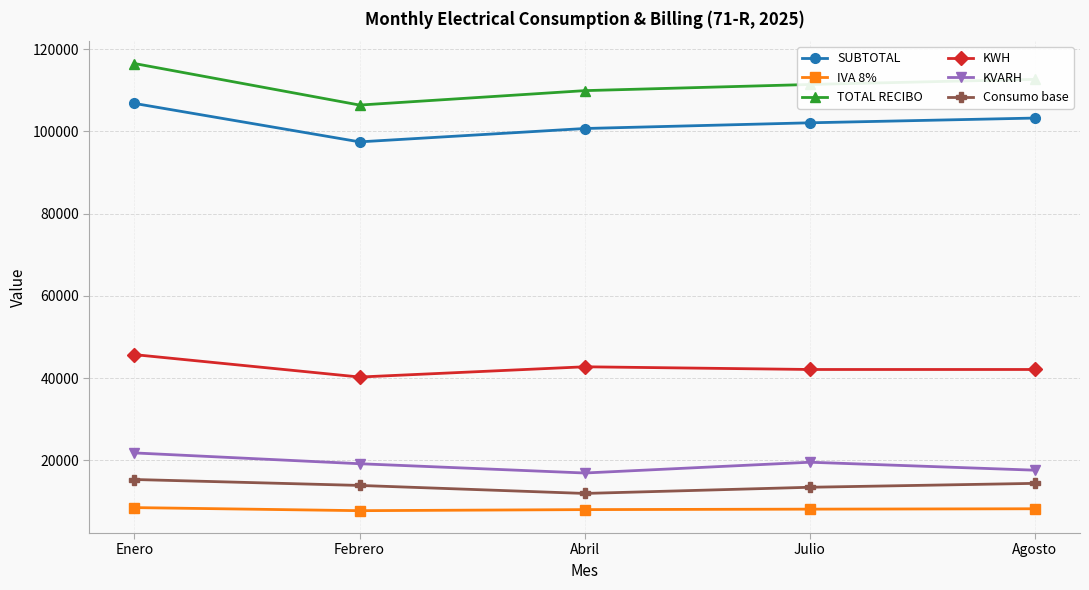

How many data points does each series have?

5